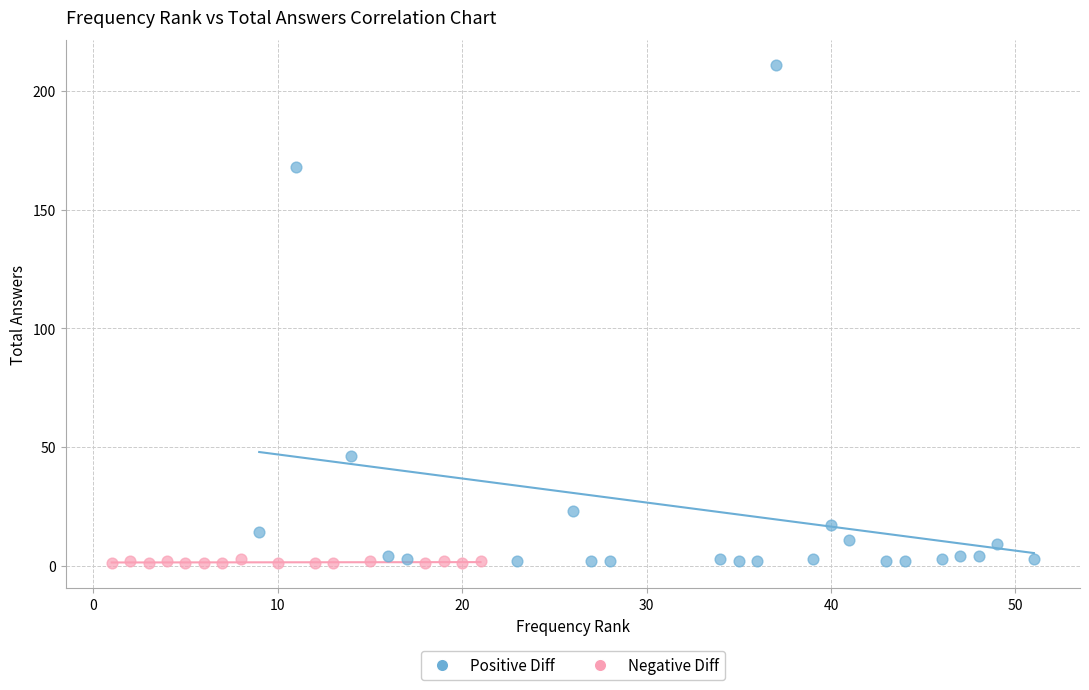

Which series contains the highest Y value?

Positive Diff